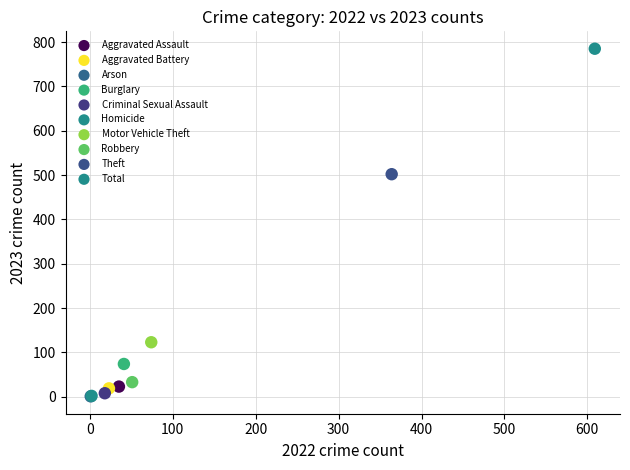

What are all the series names shown in the legend?

Aggravated Assault, Aggravated Battery, Arson, Burglary, Criminal Sexual Assault, Homicide, Motor Vehicle Theft, Robbery, Theft, Total